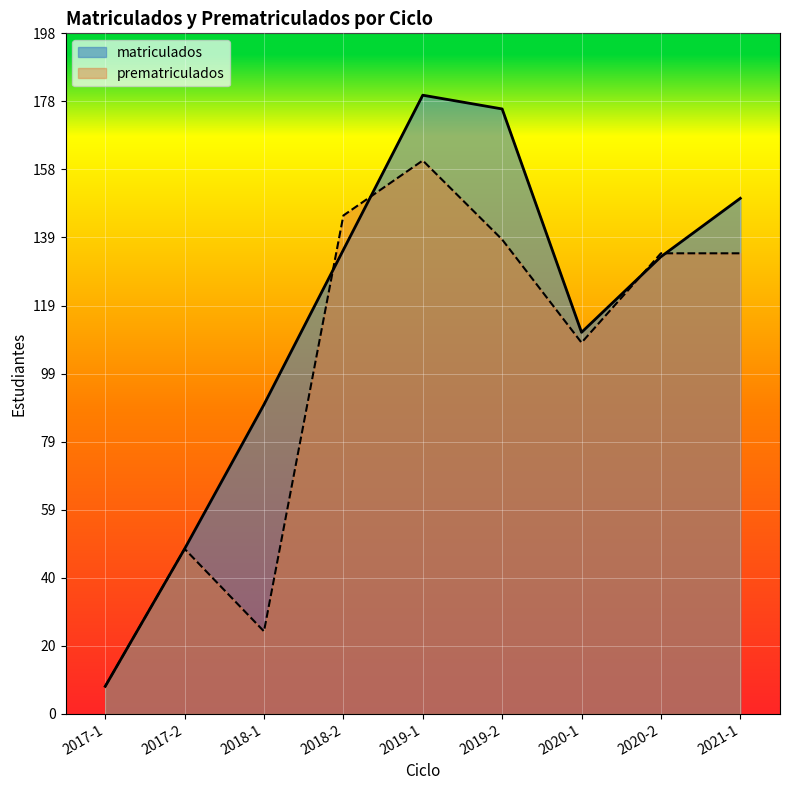

At which category is the sum across all series the highest?

2019-1